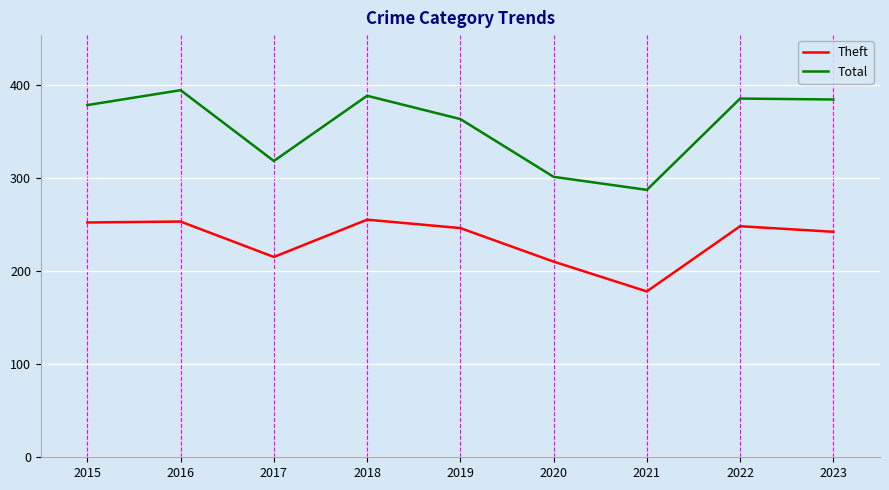

The value of Total at 2022 is 385. True or false?

True